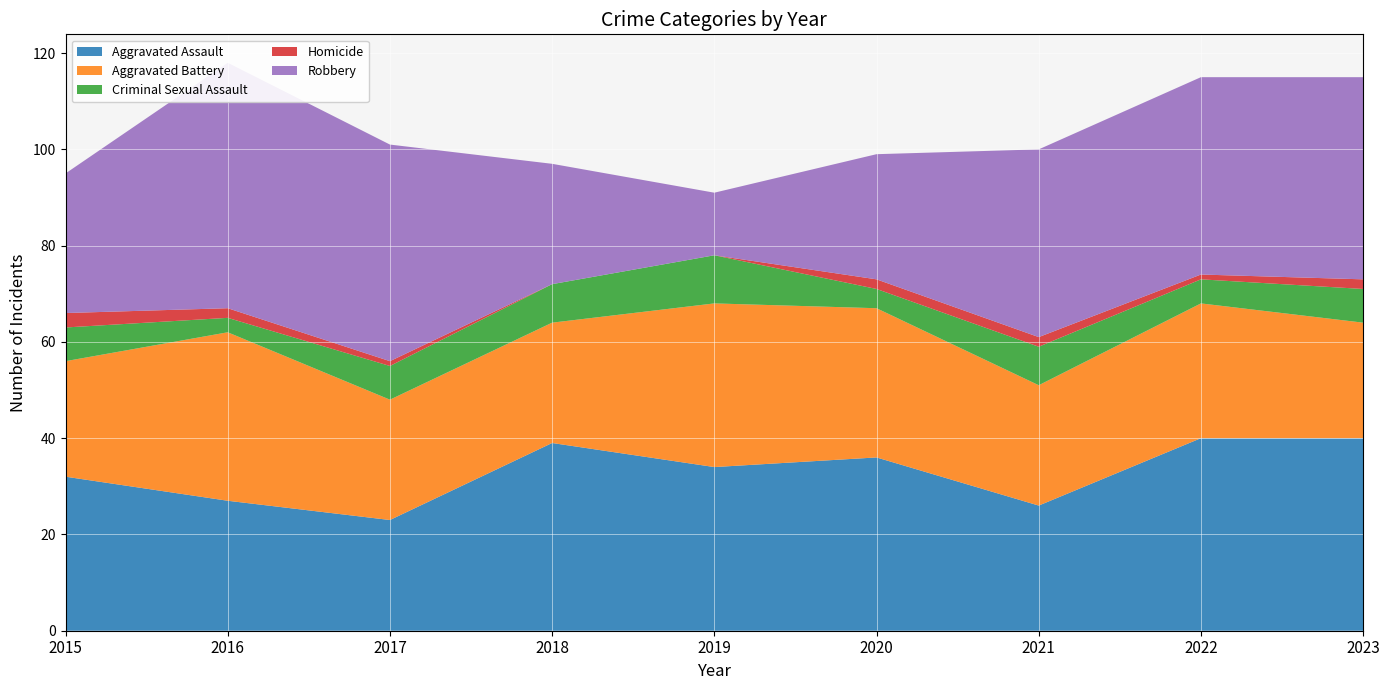

Reading left to right, what are all the values shown in this chart?

Aggravated Assault: 2015=32	2016=27	2017=23	2018=39	2019=34	2020=36	2021=26	2022=40	2023=40
Aggravated Battery: 2015=24	2016=35	2017=25	2018=25	2019=34	2020=31	2021=25	2022=28	2023=24
Criminal Sexual Assault: 2015=7	2016=3	2017=7	2018=8	2019=10	2020=4	2021=8	2022=5	2023=7
Homicide: 2015=3	2016=2	2017=1	2018=0	2019=0	2020=2	2021=2	2022=1	2023=2
Robbery: 2015=29	2016=51	2017=45	2018=25	2019=13	2020=26	2021=39	2022=41	2023=42